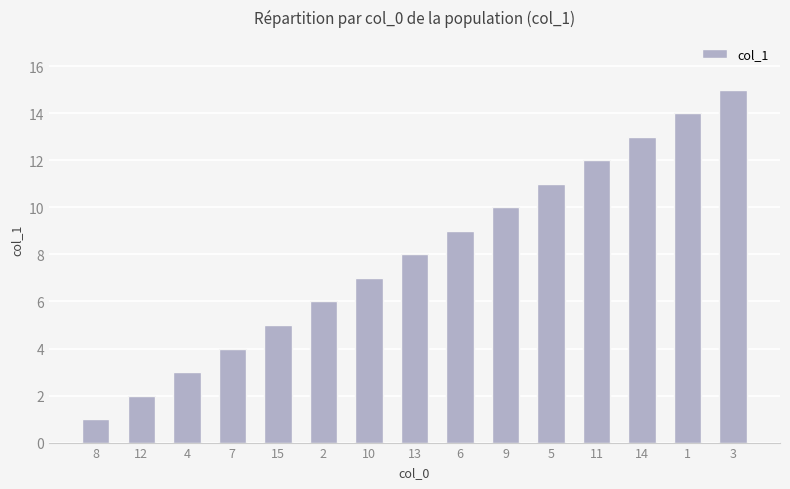

What is the greatest value displayed?

15